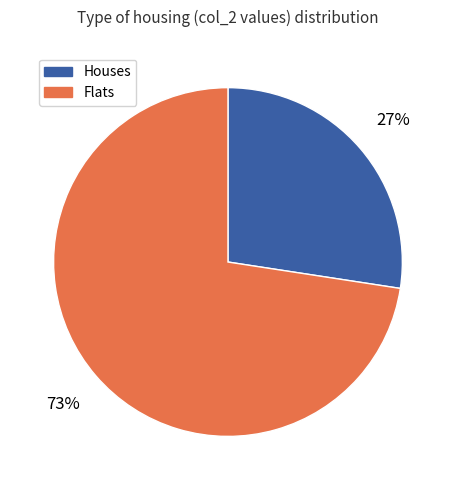

To the nearest percent, what is the average slice percentage?

50%